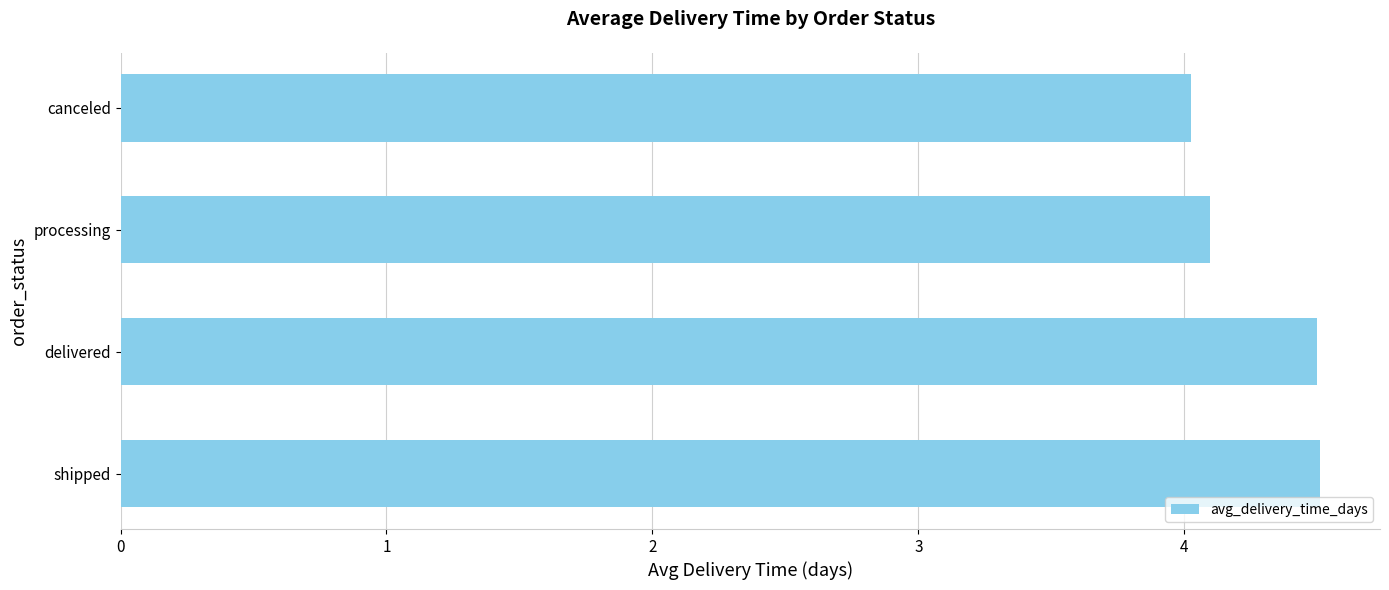

Approximately how many times larger is the value at processing compared to shipped?

0.9